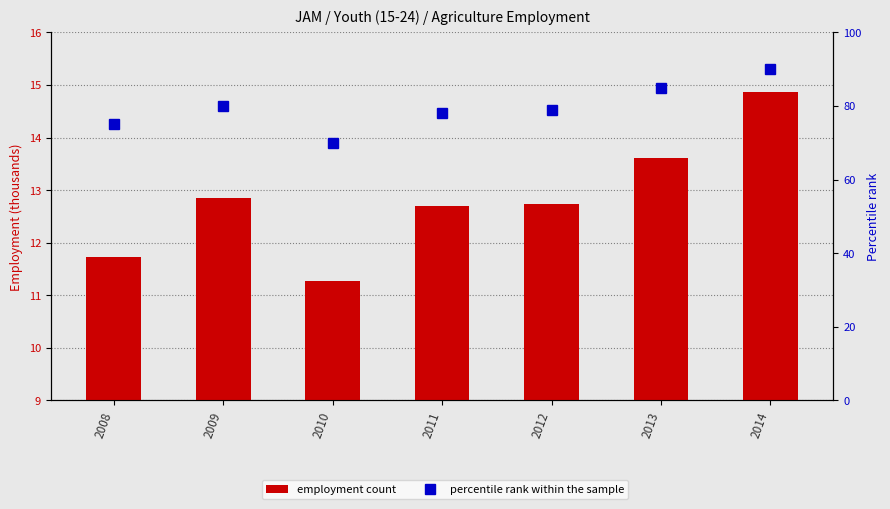

At which label does emp_temp_age_ec2_nb reach its peak?

2014